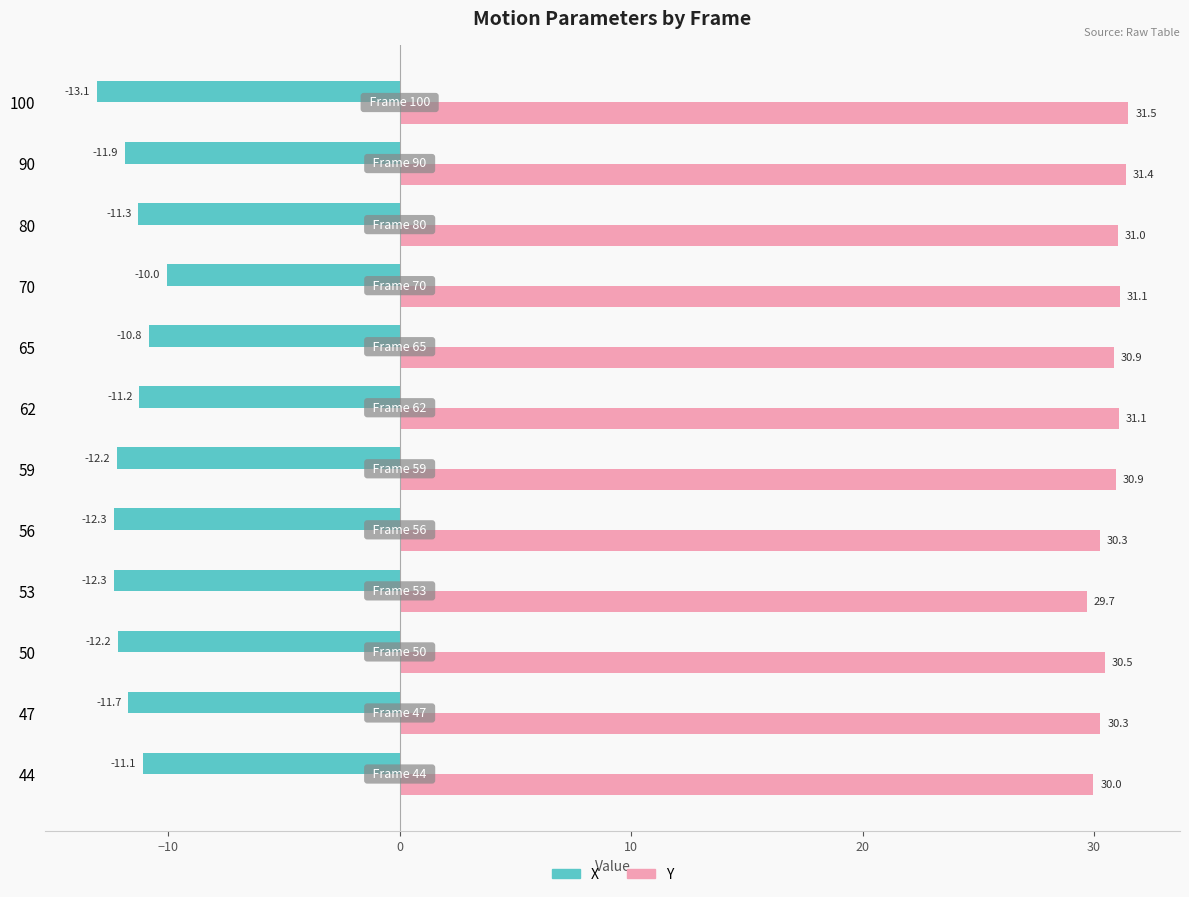

Which series has the largest range (max minus min)?

X